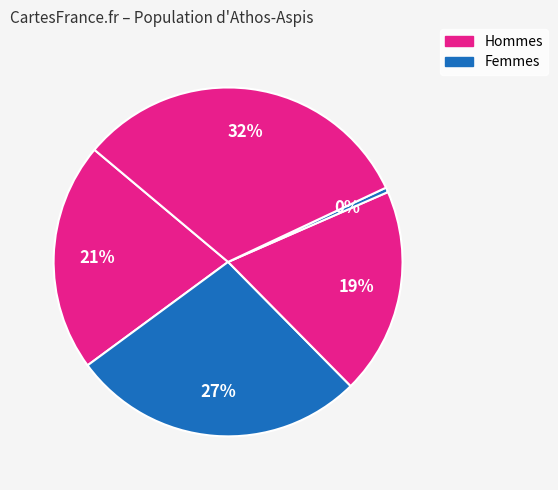

How many slices are in this pie chart?

5